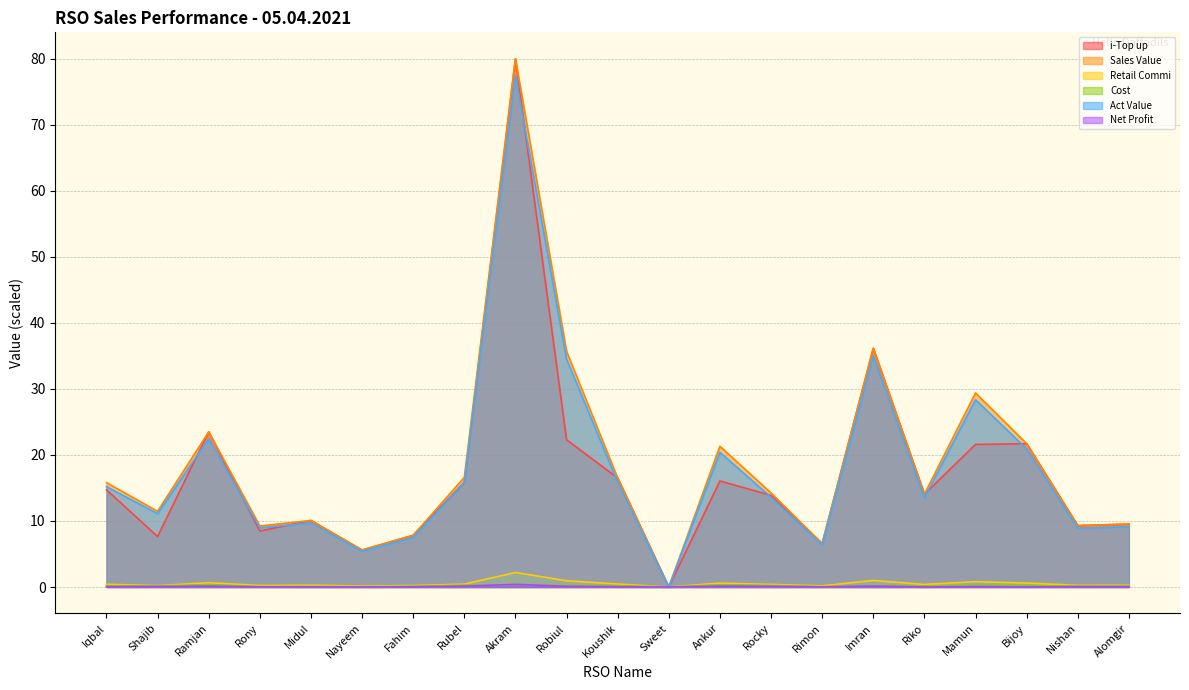

What is the difference between the second highest and second lowest values in the Cost series?

0.3